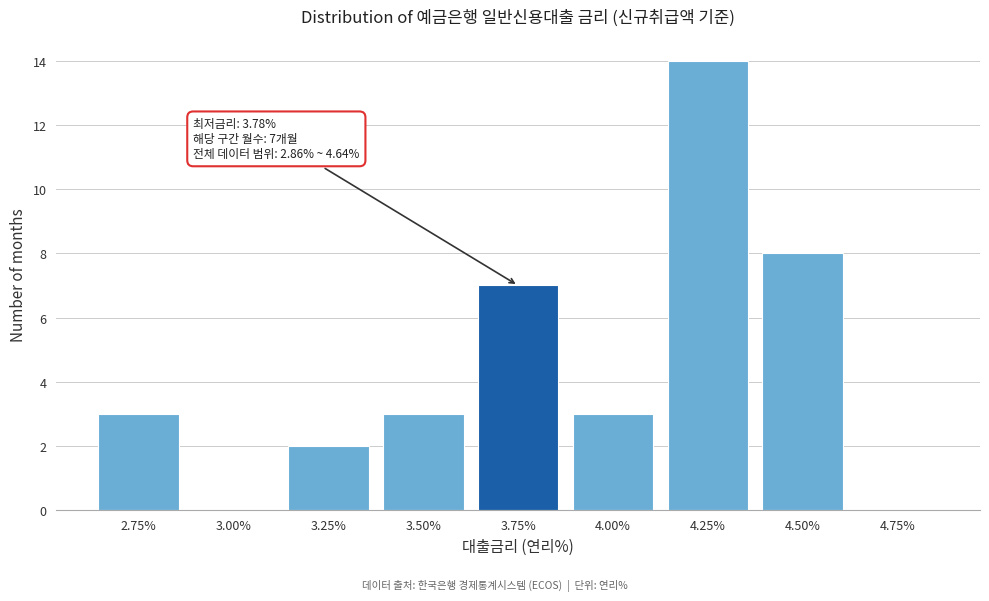

Reading left to right, list all the values displayed in this chart.

2.75%=3	3.00%=0	3.25%=2	3.50%=3	3.75%=7	4.00%=3	4.25%=14	4.50%=8	4.75%=0